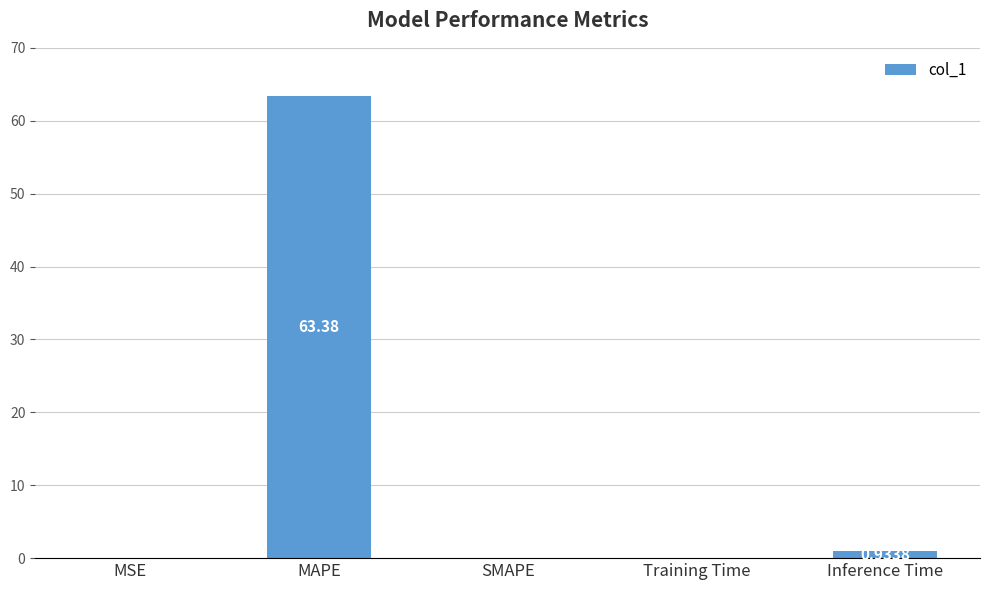

What is the sum of all values?

64.4